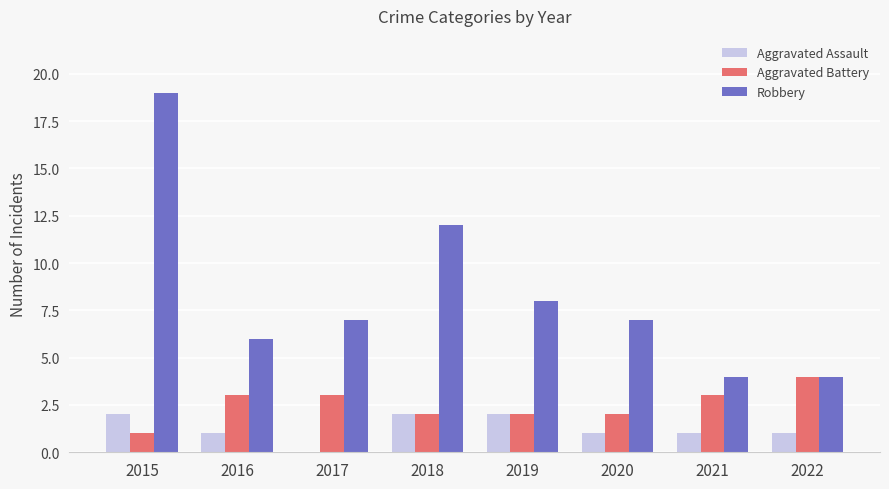

Reading left to right, transcribe all the data shown in this chart.

Aggravated Assault: 2	1	0	2	2	1	1	1
Aggravated Battery: 1	3	3	2	2	2	3	4
Robbery: 19	6	7	12	8	7	4	4